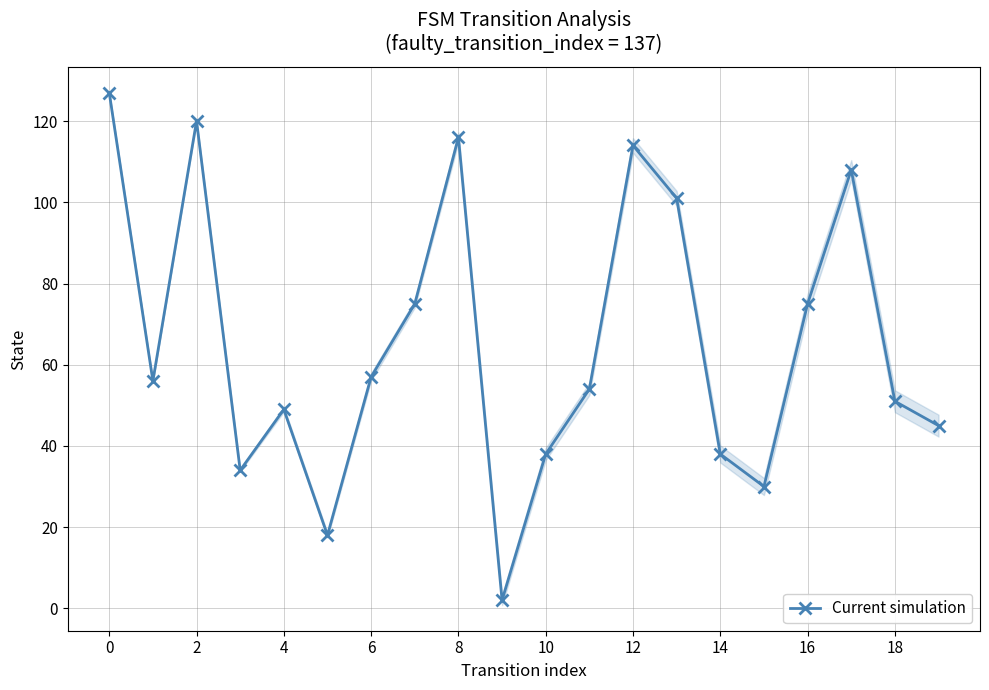

True or false: there are more than 1 points higher than both neighbors.

True